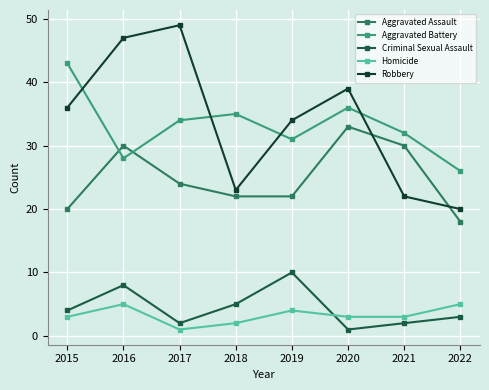

At which label is Homicide closest to 3?

2015